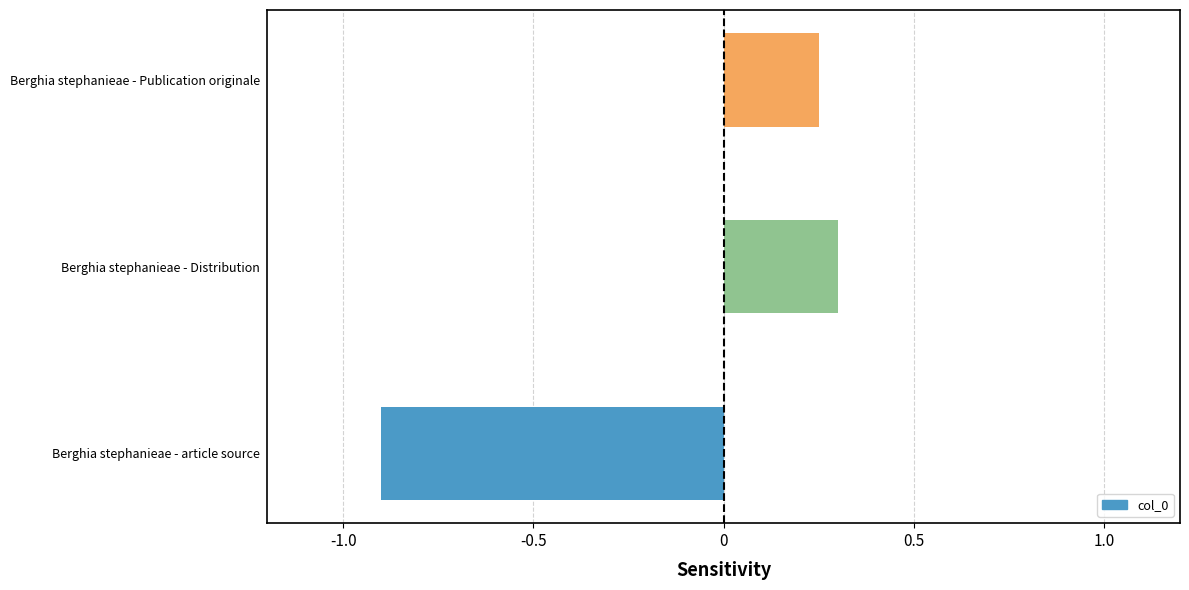

Rank the categories by value from lowest to highest.

Berghia stephanieae - article source, Berghia stephanieae - Publication originale, Berghia stephanieae - Distribution